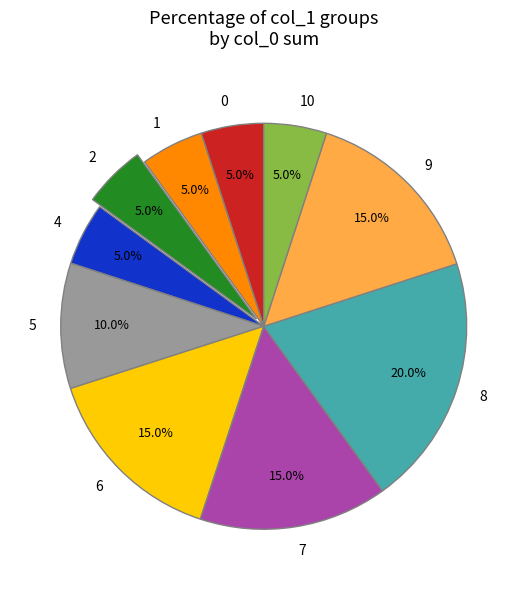

Approximately how many times larger is the value at 5 compared to 1?

2.0